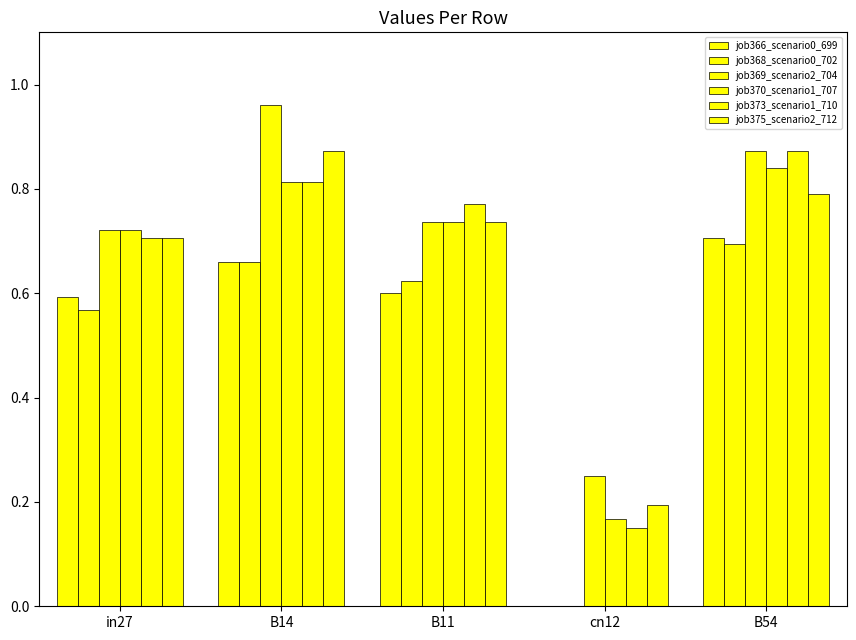

How many groups of bars are there?

5